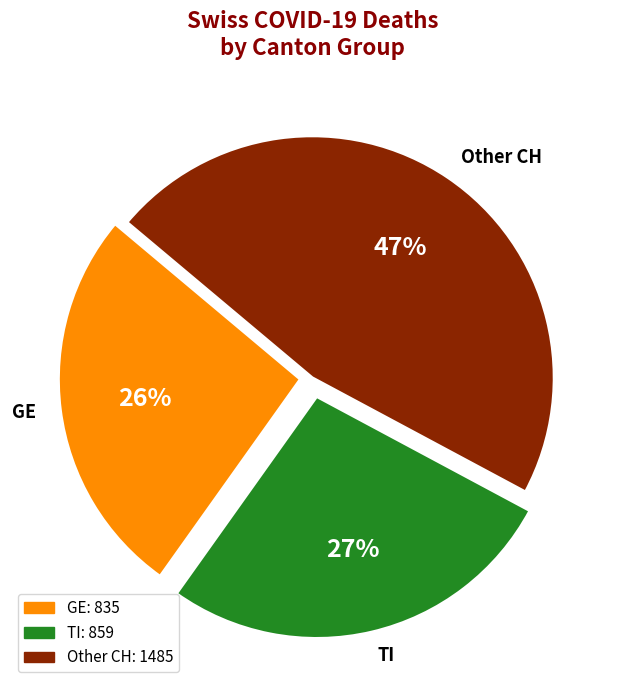

Is it true that Other CH is 61% of the pie?

False